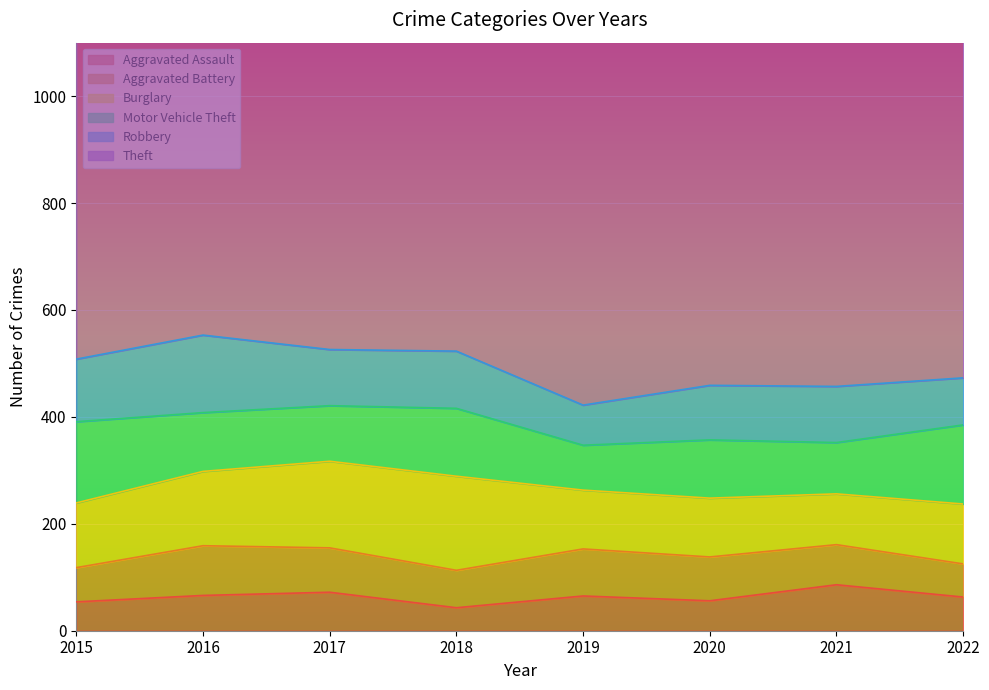

Where does the Theft series first go above 977?

2016